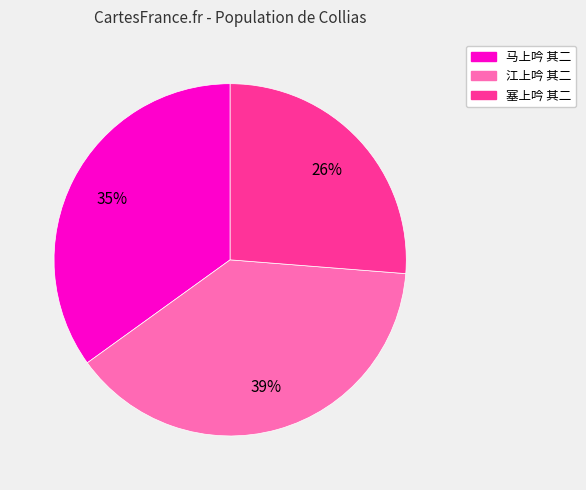

Which has a higher value, 塞上吟 其二 or 江上吟 其二?

江上吟 其二